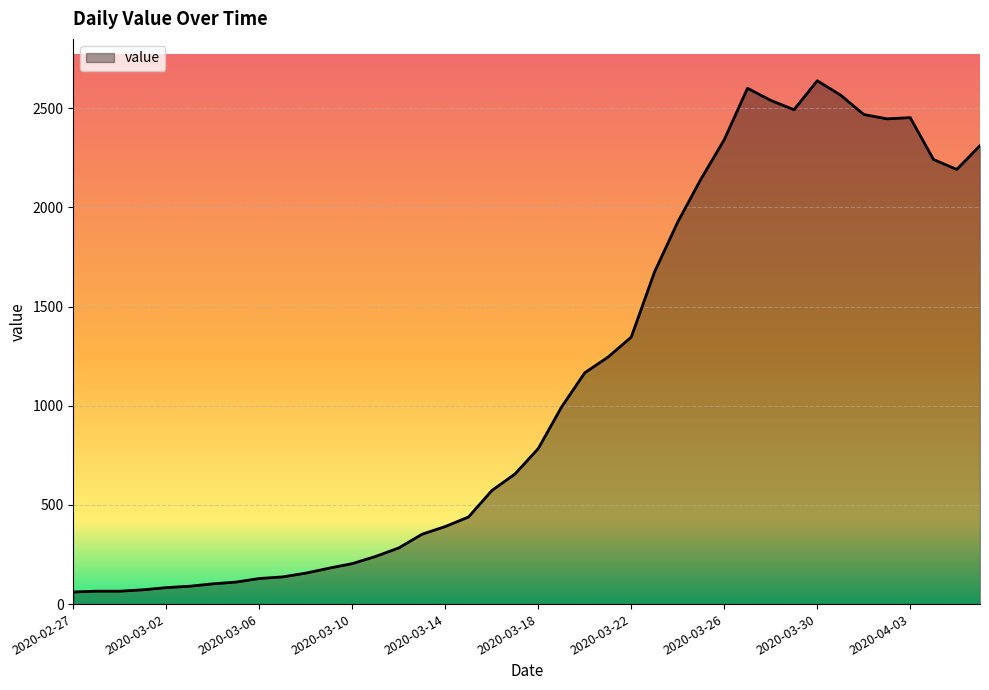

What is the maximum value shown in the chart?

2638